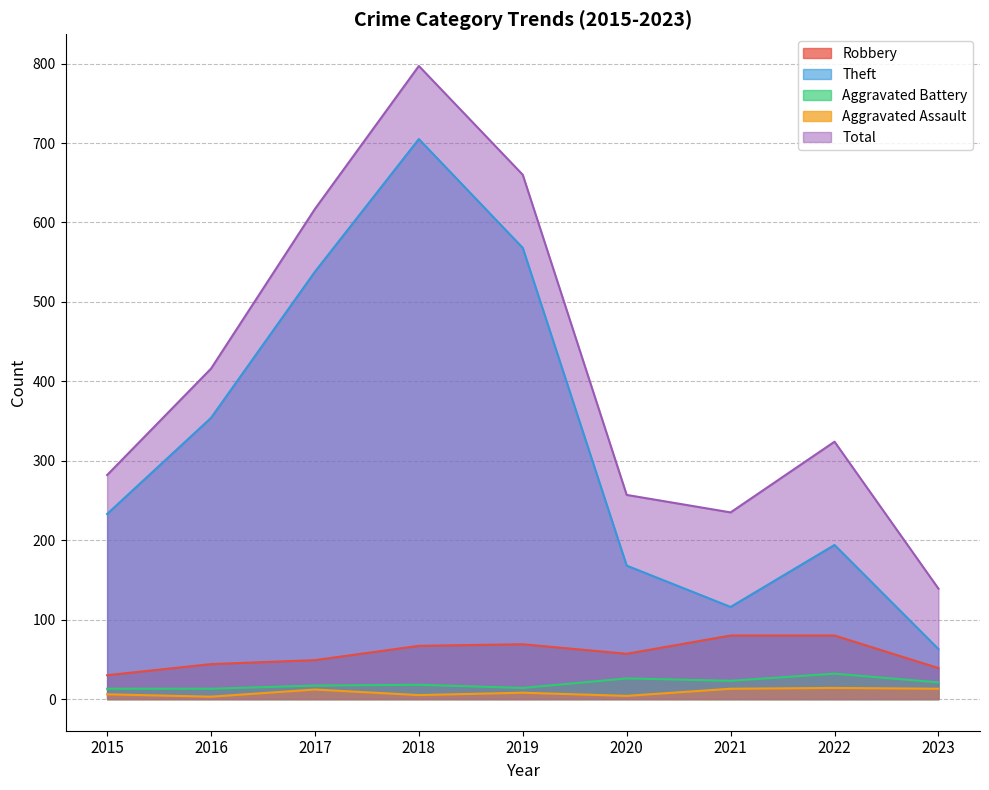

How many lines are shown in the chart?

5